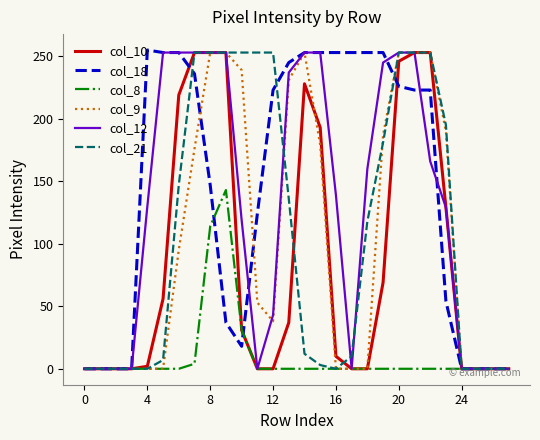

Which series has the largest total across all categories?

col_18